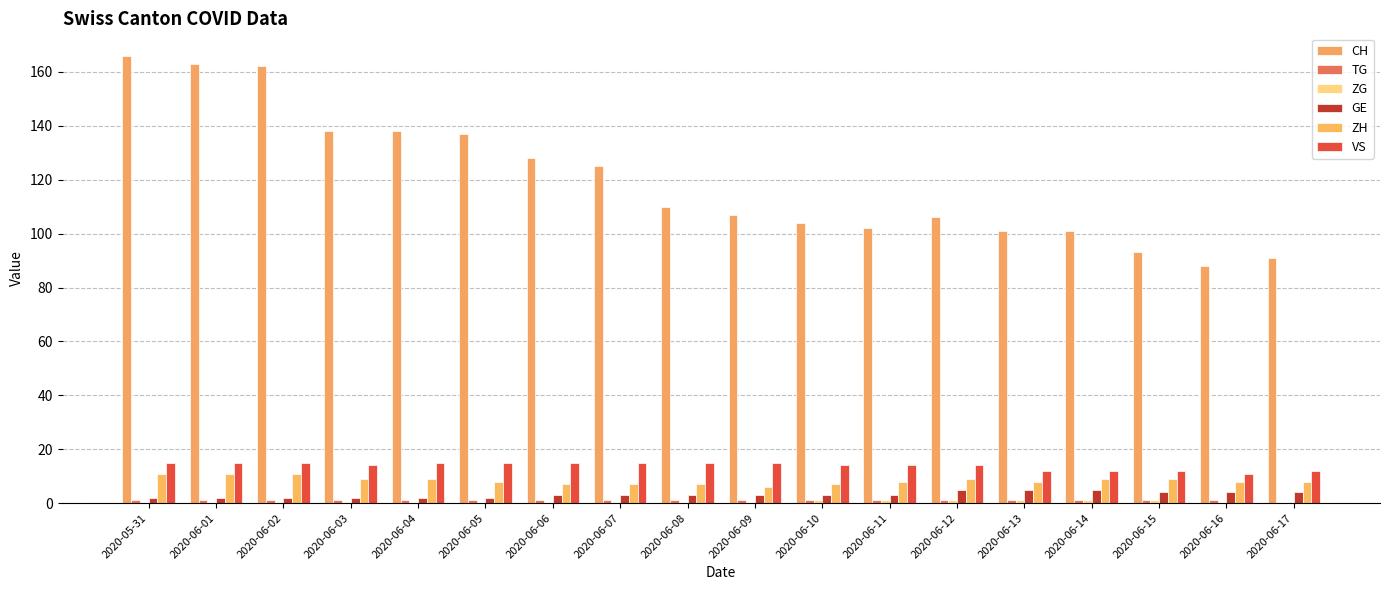

Which has a higher value, 2020-06-01 or 2020-06-05?

2020-06-01